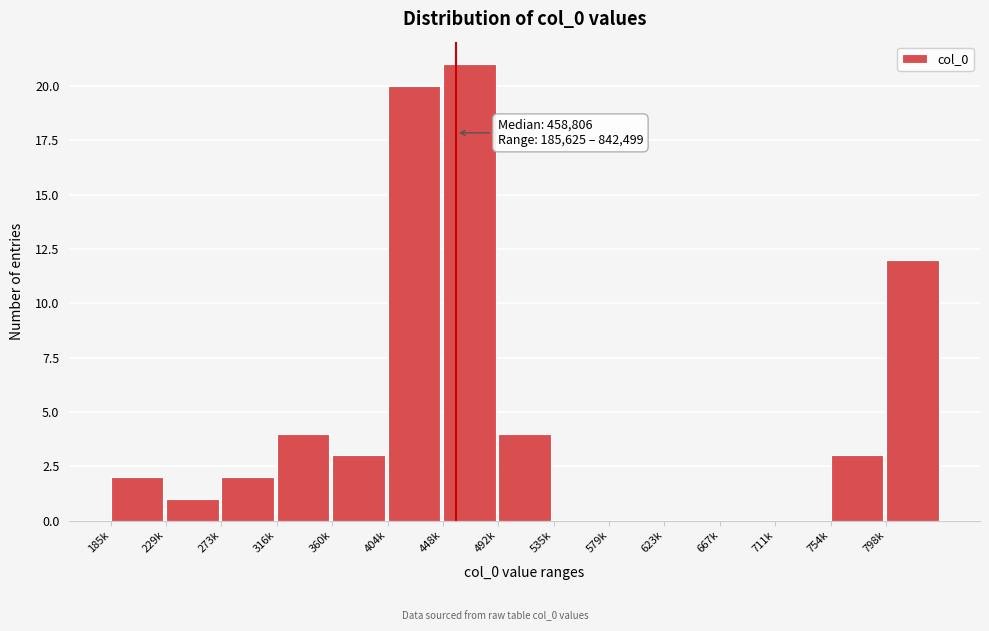

Reading right to left, what are all the values shown in this chart?

798k=12	754k=3	711k=0	667k=0	623k=0	579k=0	535k=0	492k=4	448k=21	404k=20	360k=3	316k=4	273k=2	229k=1	185k=2